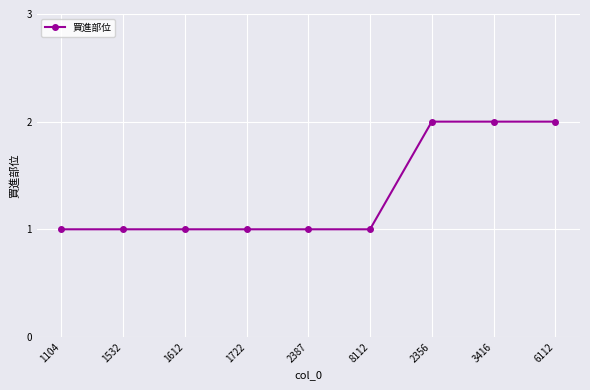

What is the ratio of the value at 1612 to the value at 2387?

1.0